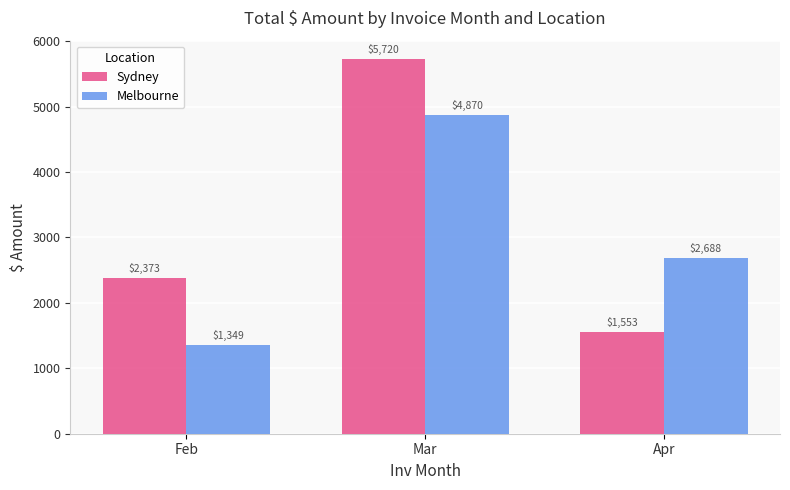

Is it true that Melbourne equals 4869.6 at Mar?

True